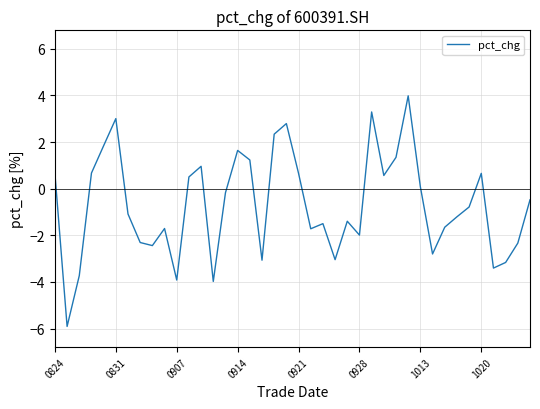

What is the difference between the maximum and minimum values?

9.9